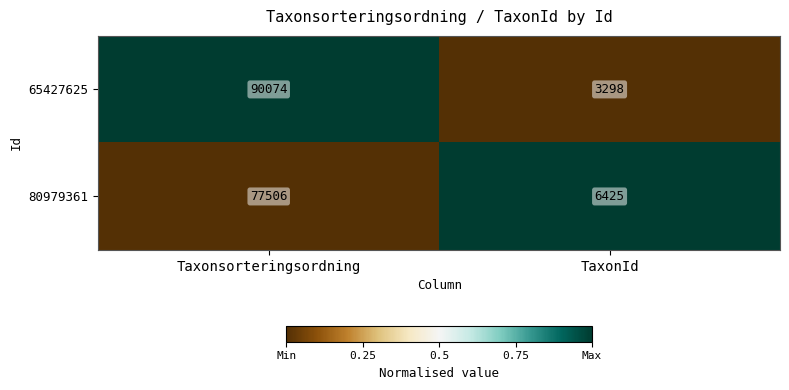

How many data points in 65427625 are less than 90074?

1